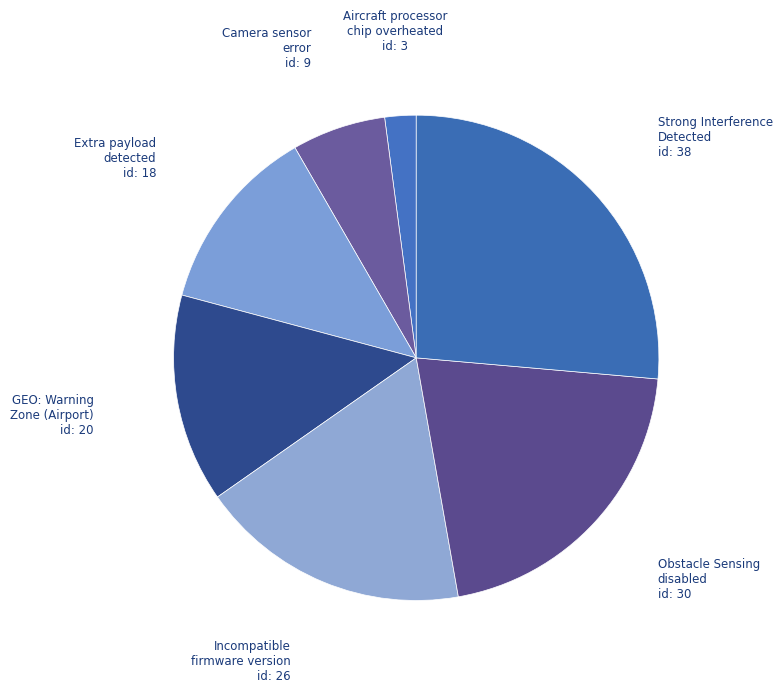

Which slice is the largest?

Strong Interference
Detected